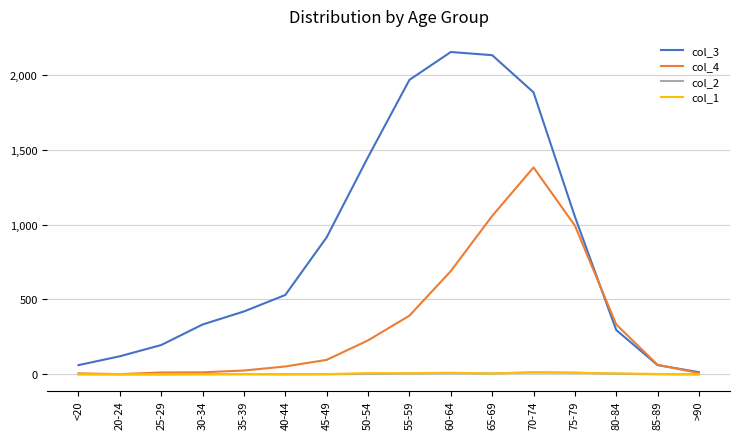

Which series has the largest range (max minus min)?

col_3